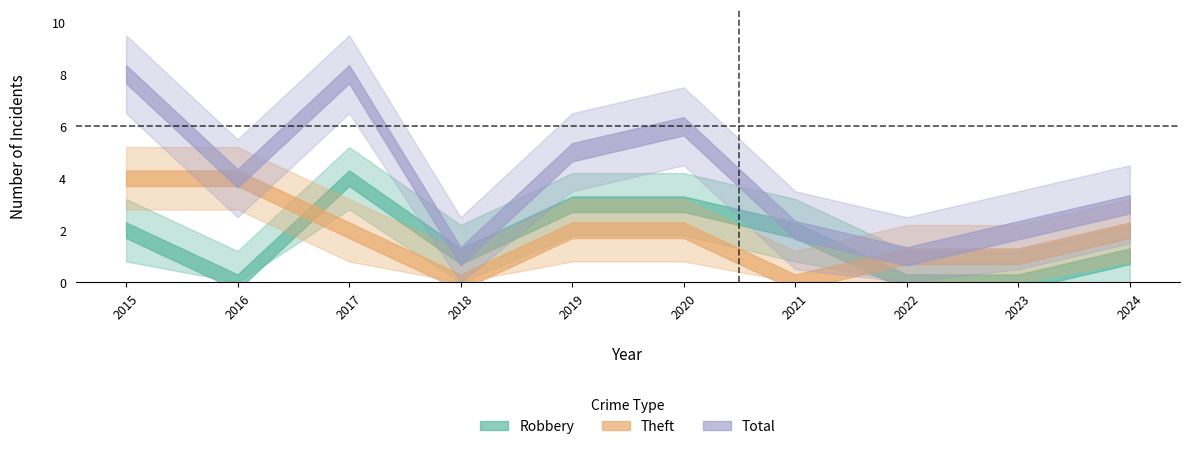

True or false: Total and Robbery intersect in this chart.

False